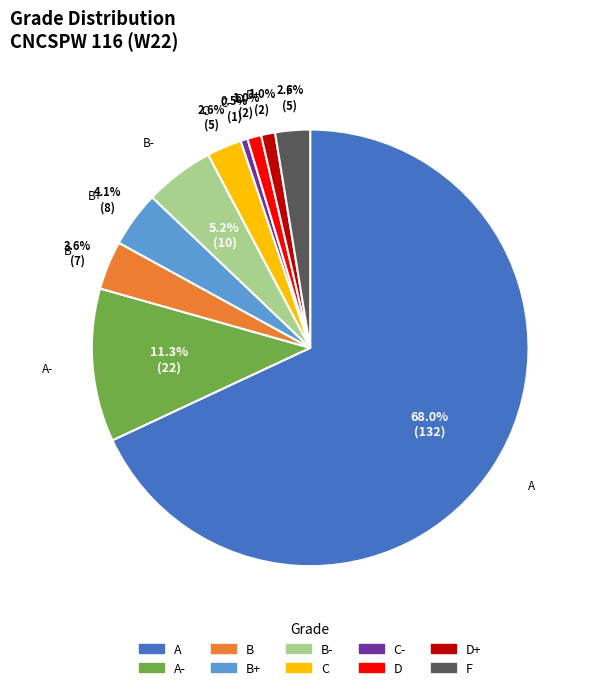

Does any single category account for the majority?

Yes